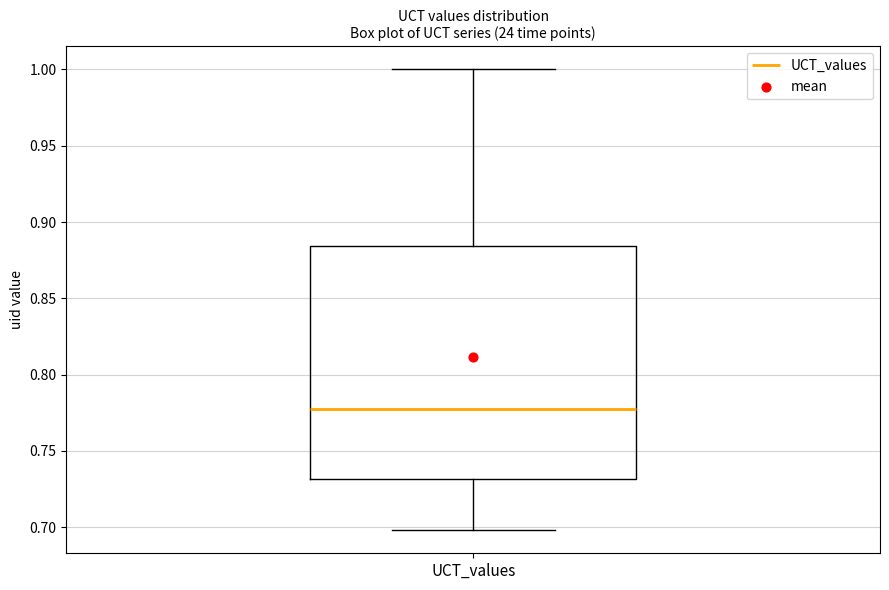

Transcribe this box plot: give where the median line is, the range the box spans, and where the two whiskers end, as read against the y-axis. The values are not printed on the chart, so give them approximately, as read against the axis.

median 0.780, box 0.730 to 0.885, whiskers 0.700 to 1.000